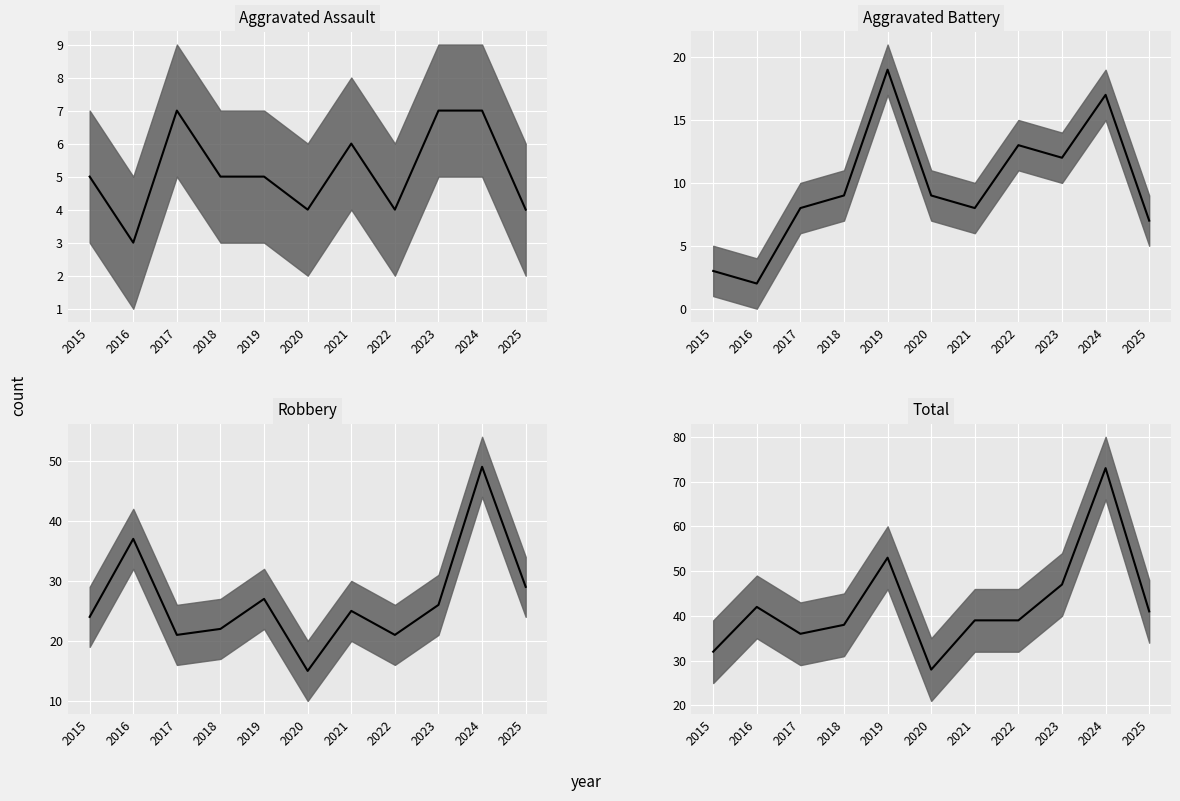

In Aggravated Assault, how many points are higher than both neighbors (excluding endpoints)?

2